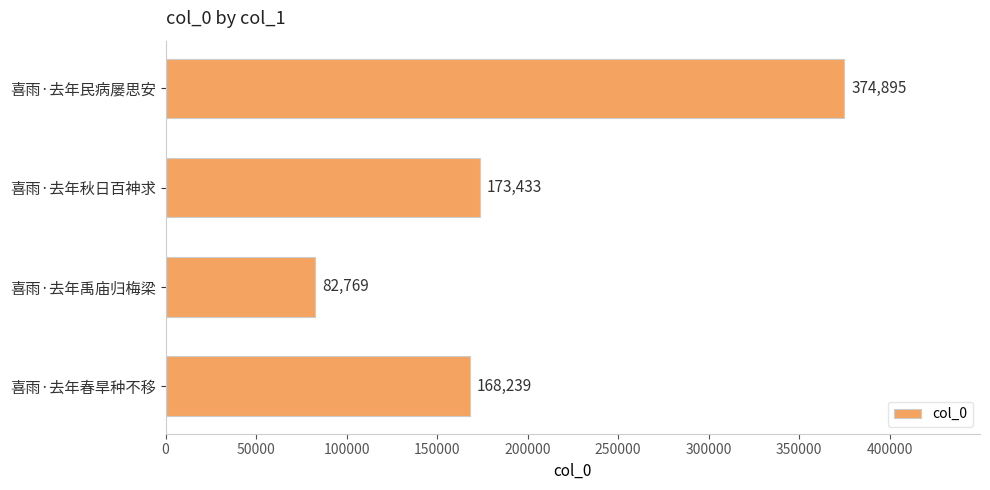

What is the difference between the values at 喜雨·去年禹庙归梅梁 and 喜雨·去年秋日百神求?

90664